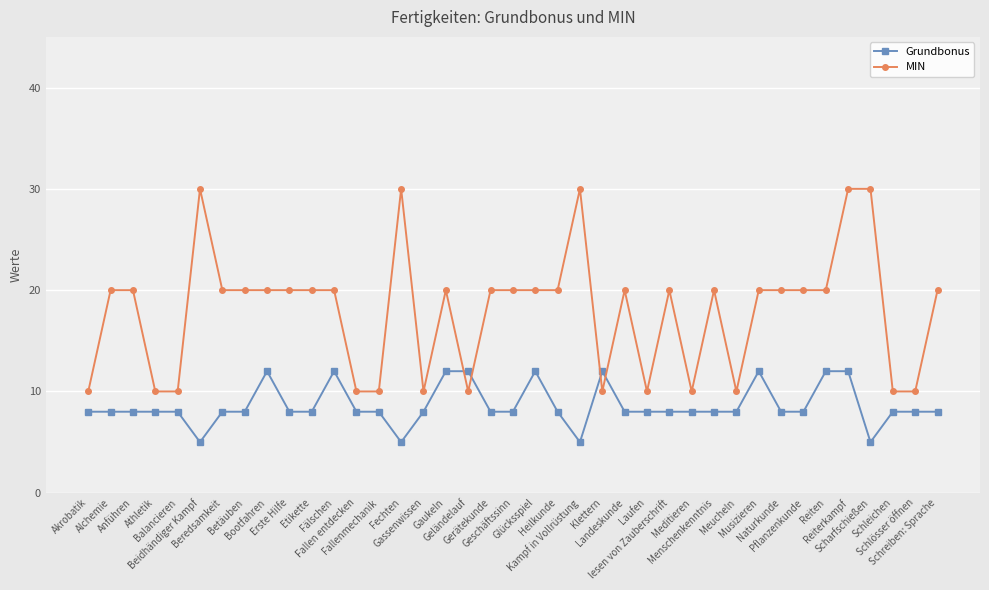

Does the chart have visible grid lines?

Yes